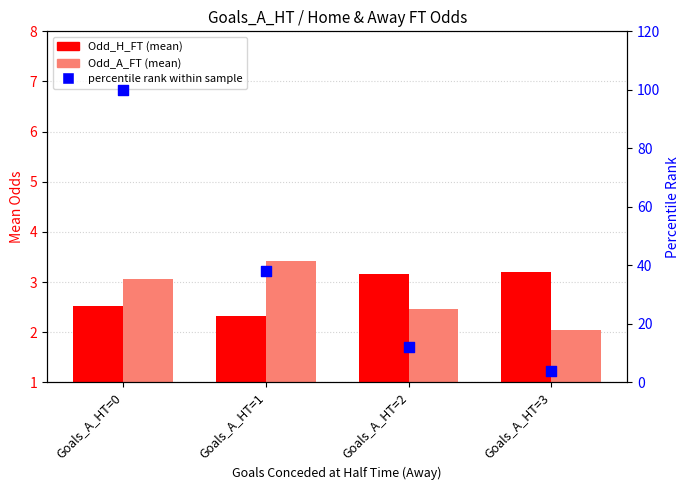

What are all the series names shown in the legend?

Odd_H_FT, Odd_A_FT, percentile rank